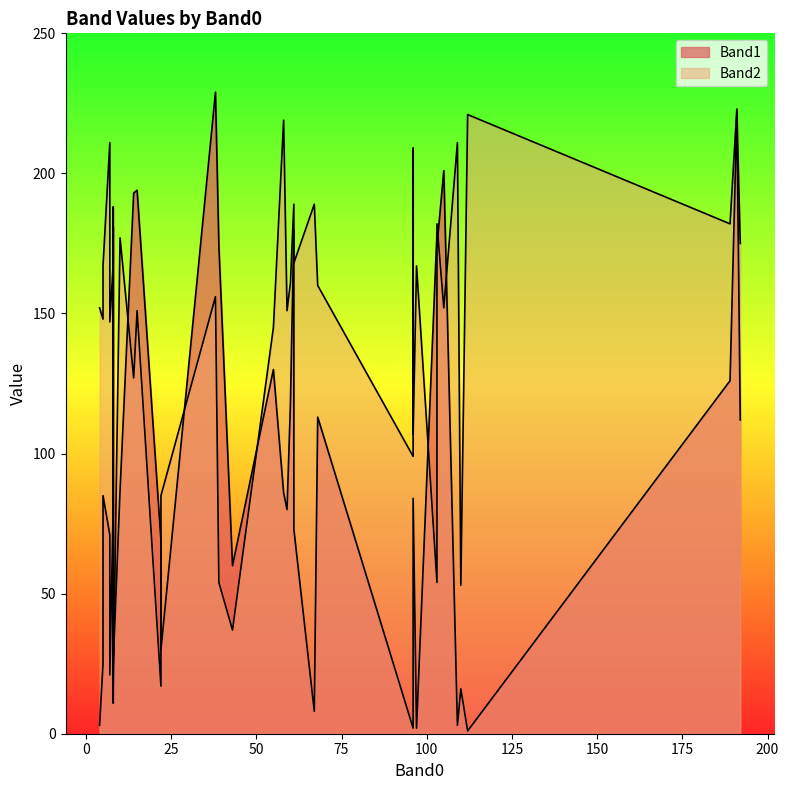

What is the minimum value shown in the chart?

1